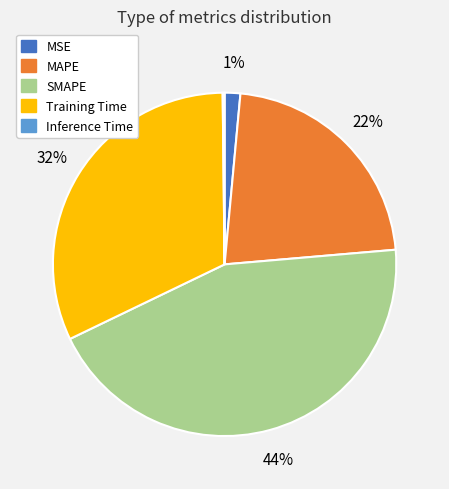

Is there any slice that represents more than half of the pie?

No